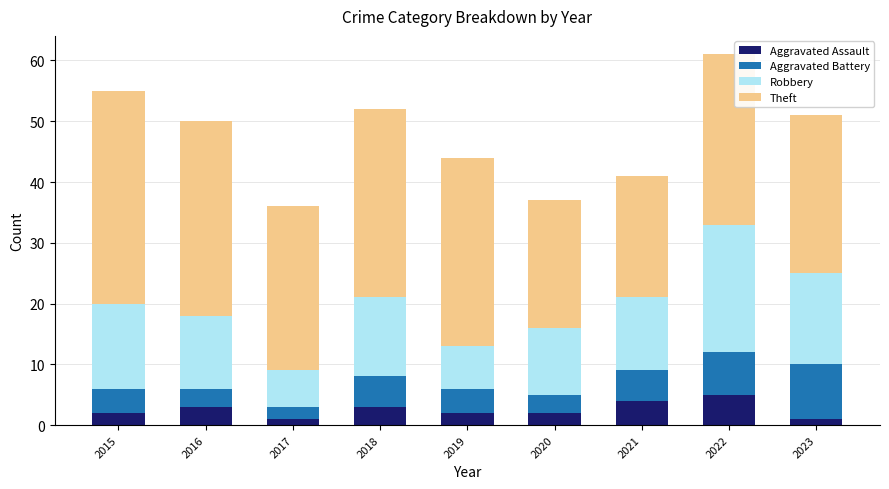

What is the maximum value for Aggravated Assault?

5